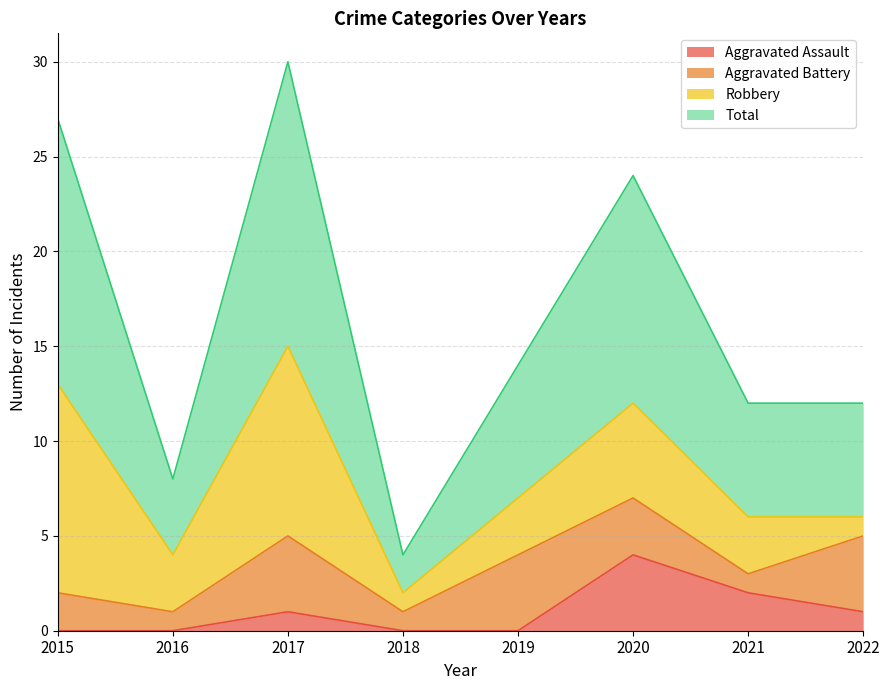

What is the maximum value shown in the chart?

30